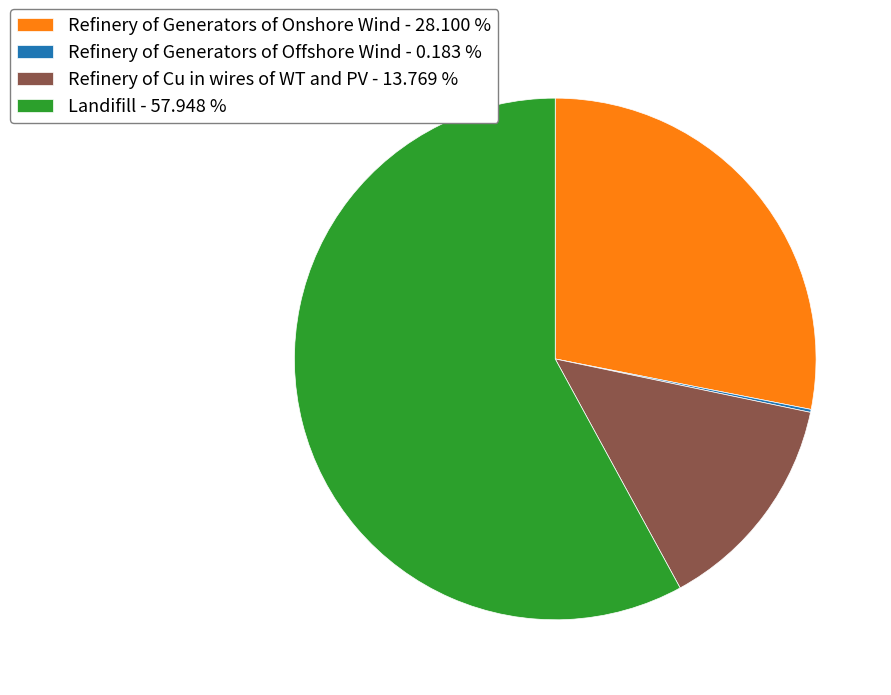

Does Refinery of Cu in wires of WT and PV - 13.769 % account for over 50% of the chart?

No